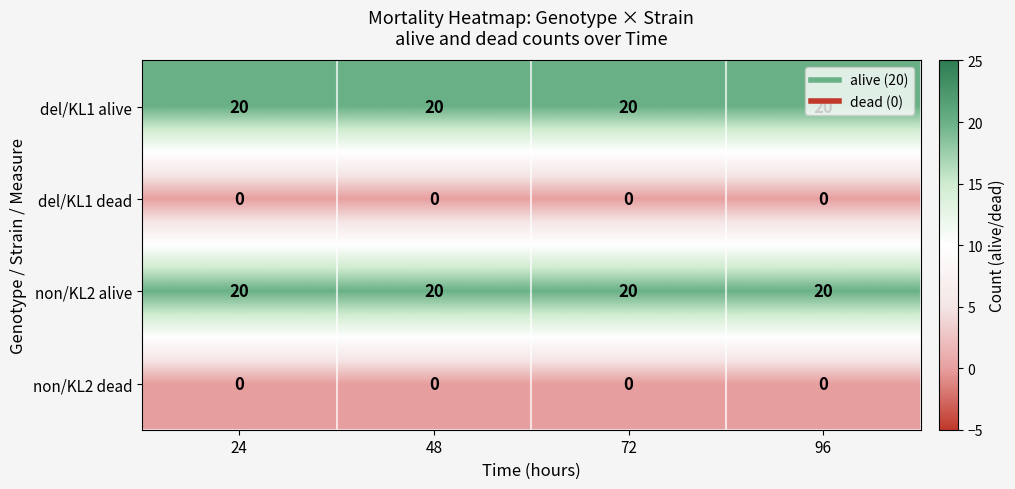

The value of non/KL2 dead at 24 is 0. True or false?

True